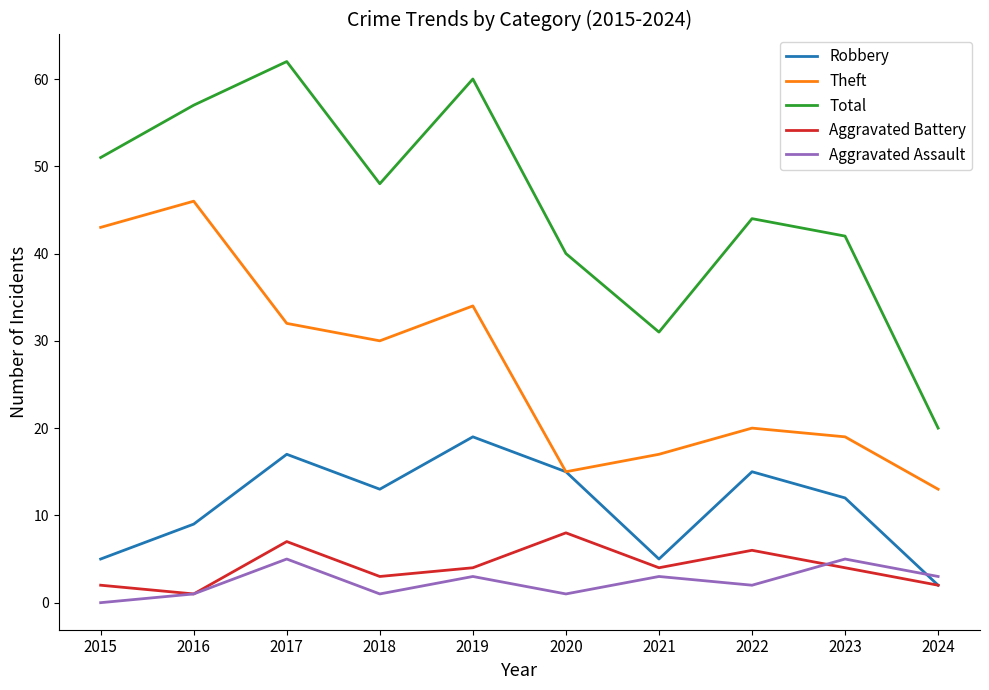

Which series has the largest total across all categories?

Total